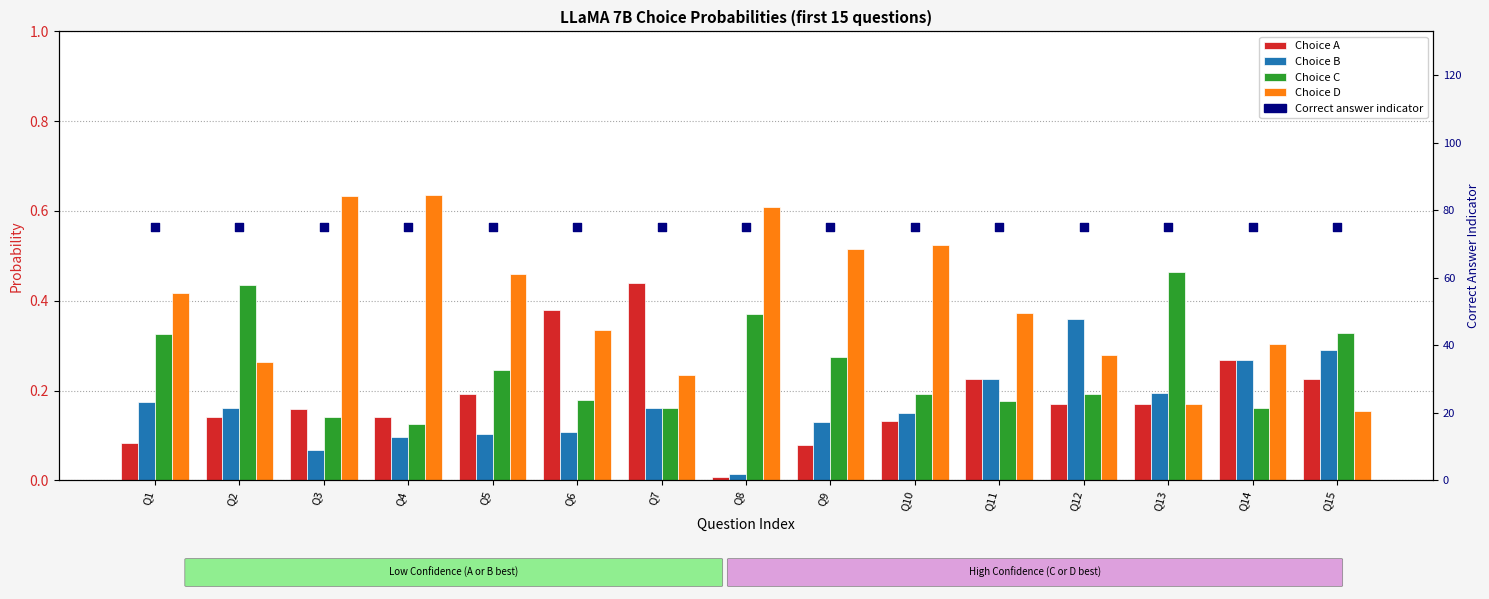

Which series reaches the maximum Y coordinate?

Correct Answer (scaled)